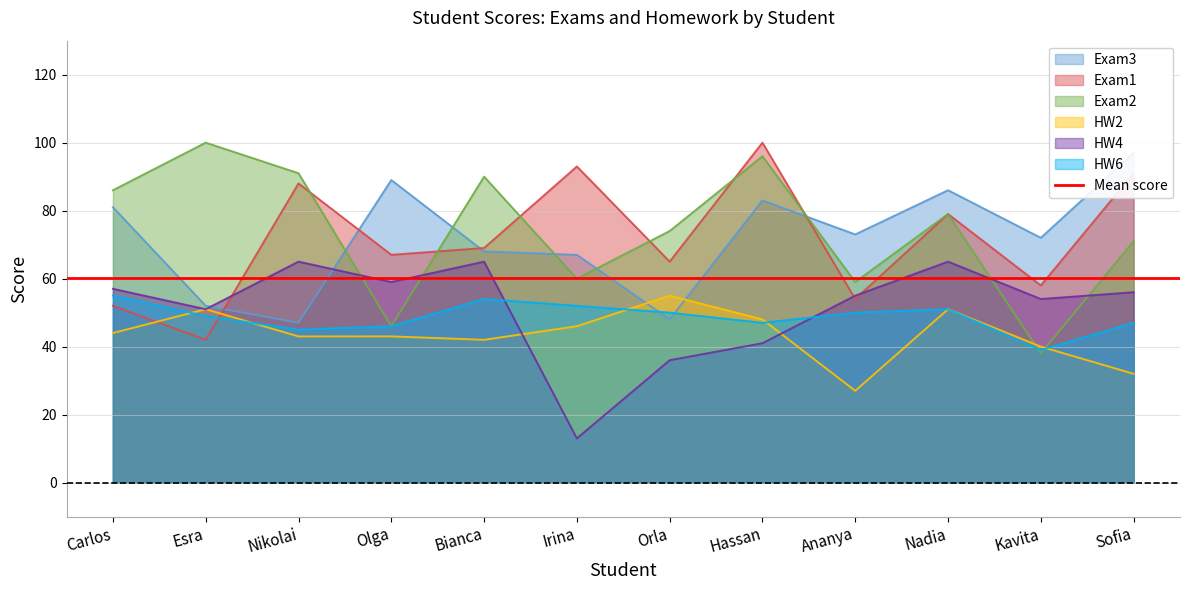

What is the total value across all series at Olga?

350